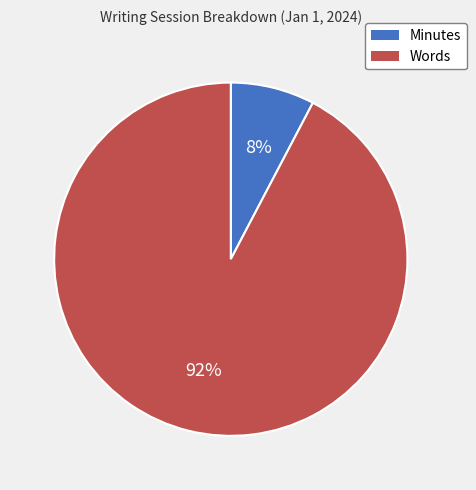

Is it true that Words is 99% of the pie?

False